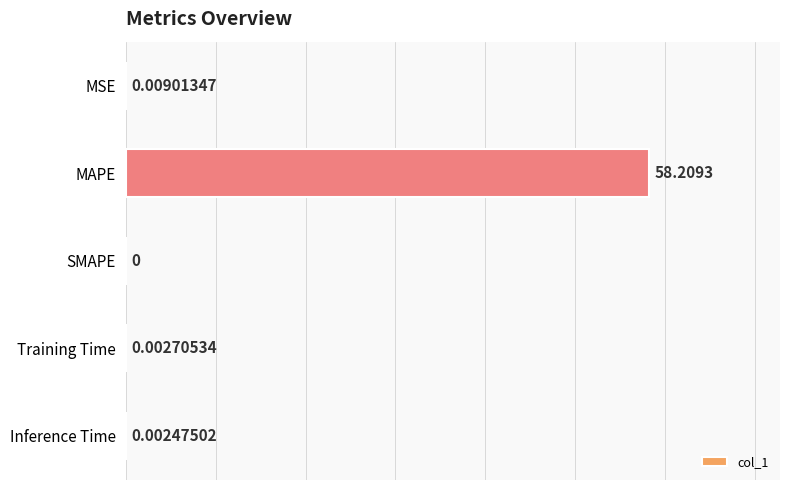

Which has a higher value, Training Time or Inference Time?

Training Time